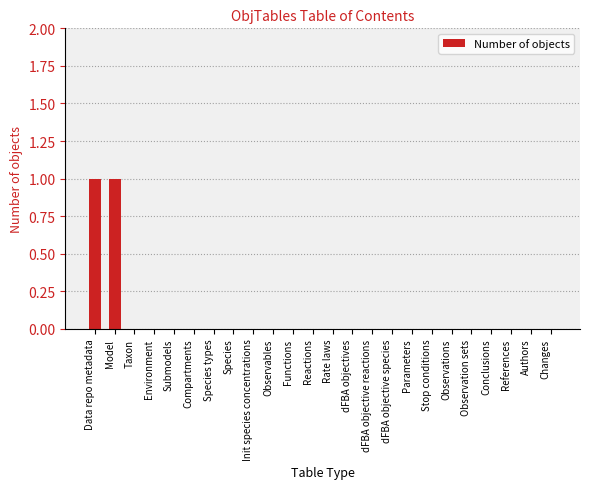

True or false: the data shows 0 at Changes.

True